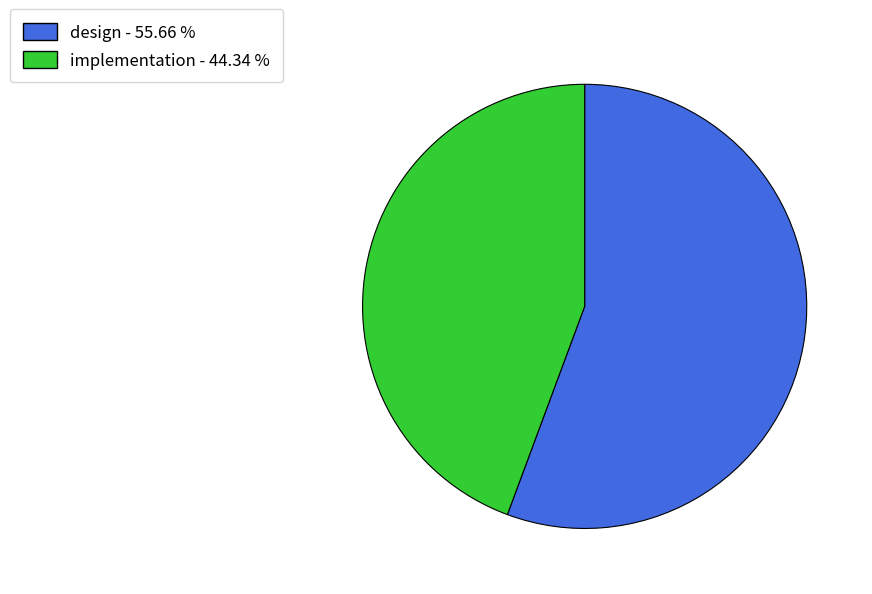

Combined, do implementation and design account for over 50%?

Yes